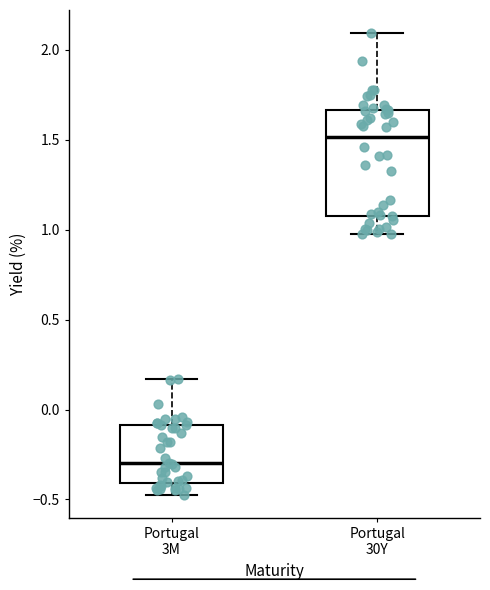

Reading left to right, transcribe this box plot: for each box, give where its median line is, the range the box spans, and where its two whiskers end, as read against the y-axis. The values are not printed on the chart, so give them approximately, as read against the axis.

Portugal 3M: median -0.30, box -0.40 to -0.10, whiskers -0.50 to 0.15
Portugal 30Y: median 1.50, box 1.10 to 1.65, whiskers 1.00 to 2.10